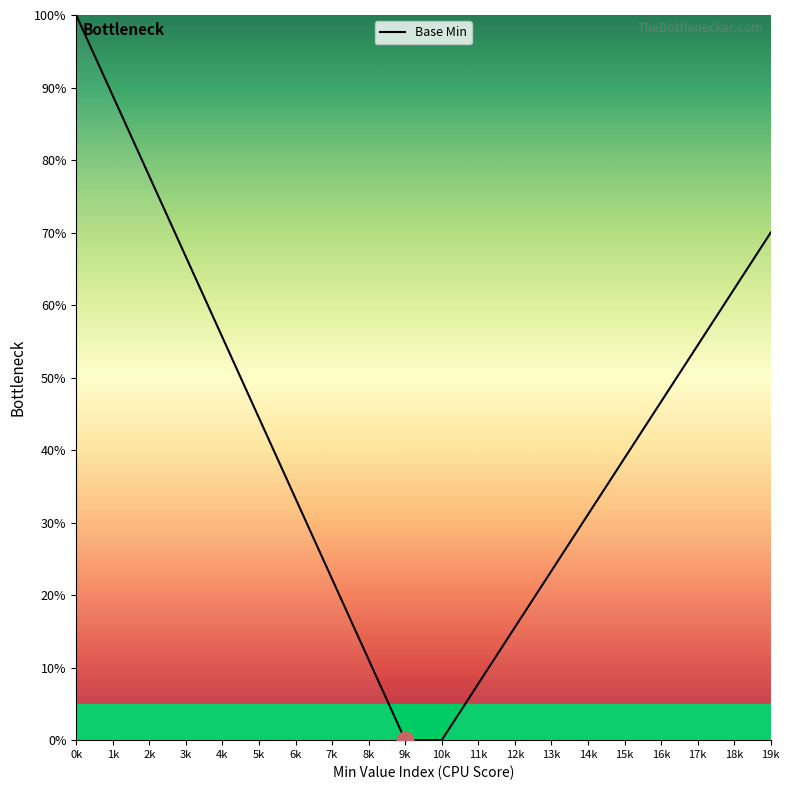

What value does the data have at 16k?

46.7